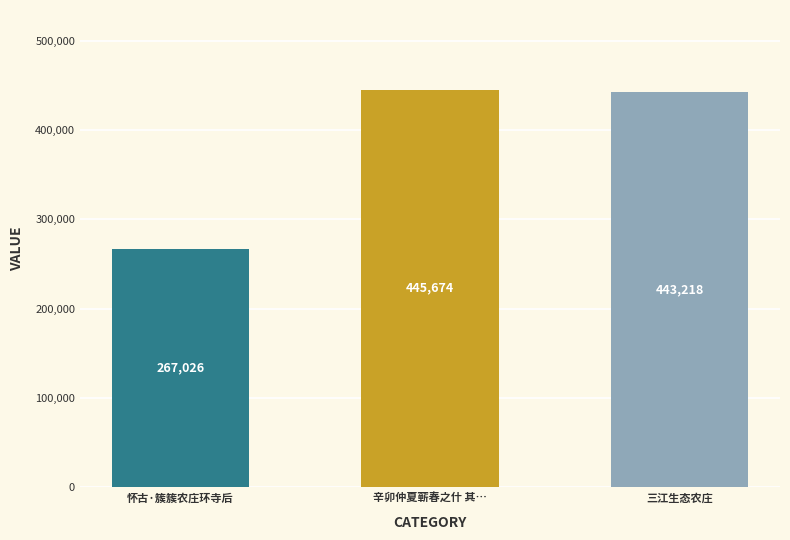

What is the greatest value displayed?

445674